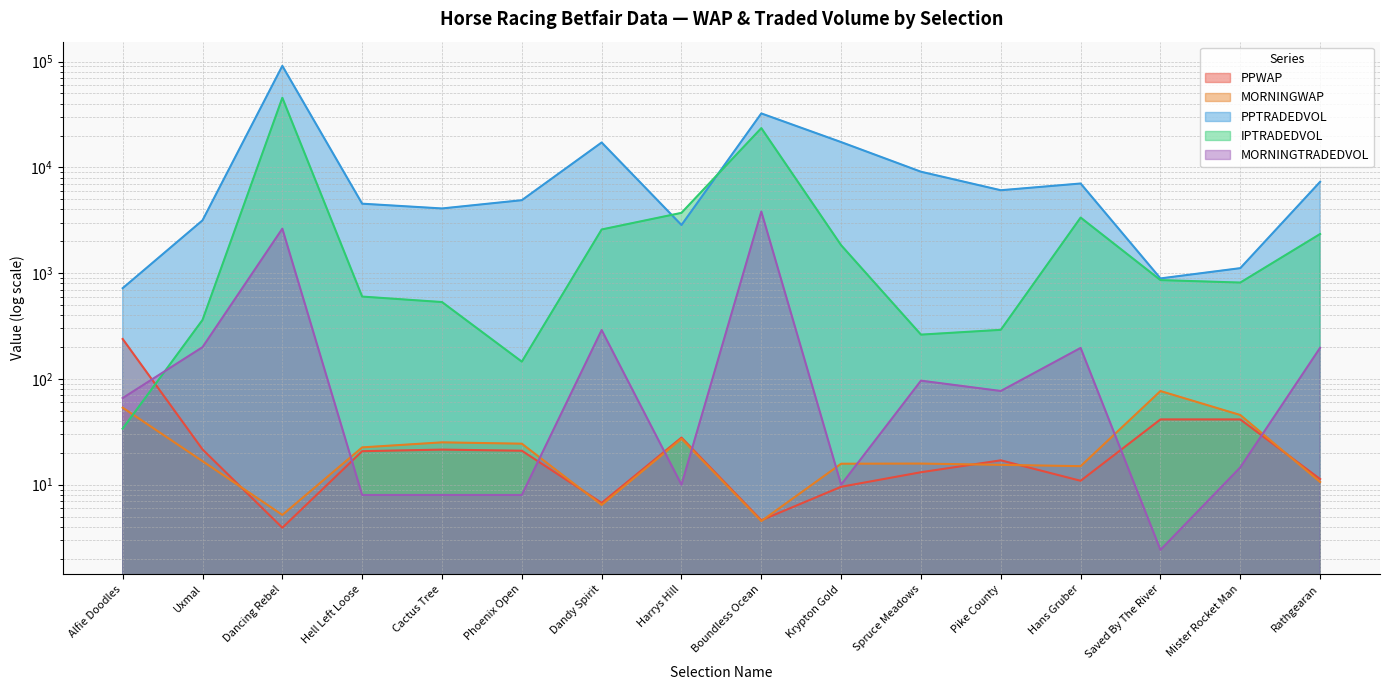

At Uxmal, list the series in order from smallest to largest.

MORNINGWAP, PPWAP, MORNINGTRADEDVOL, IPTRADEDVOL, PPTRADEDVOL